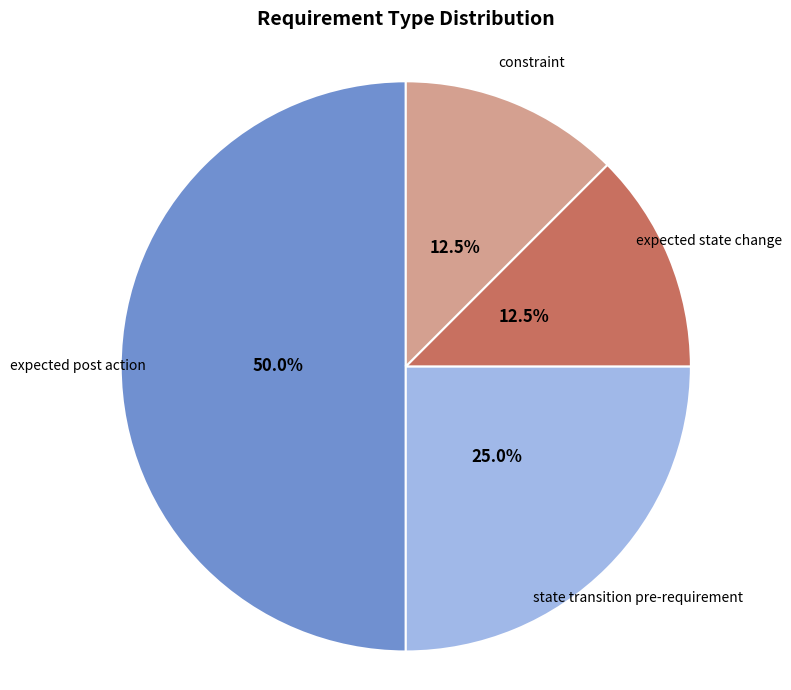

Which has a higher value, state transition pre-requirement or constraint?

state transition pre-requirement